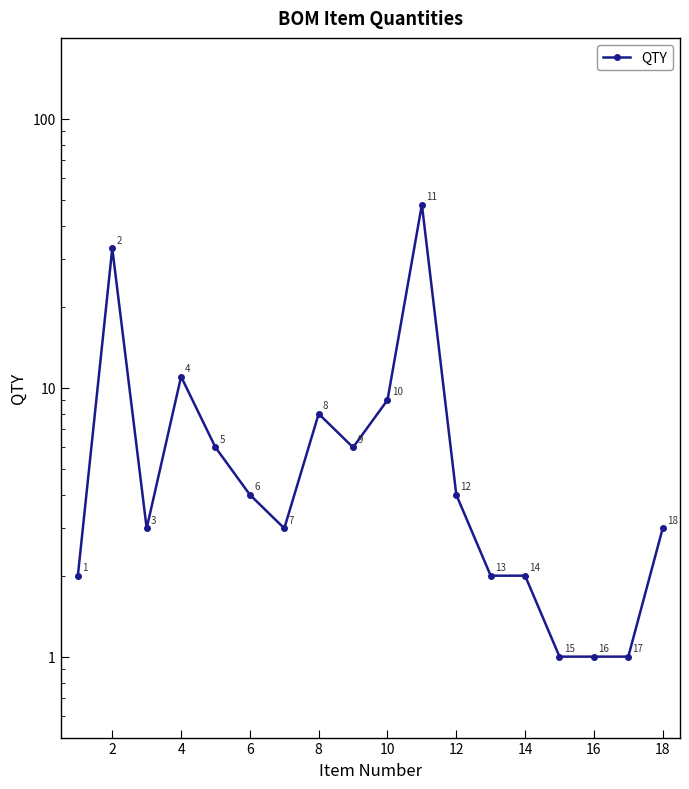

How many interior local valleys (lower than both neighbors) does the data have?

3